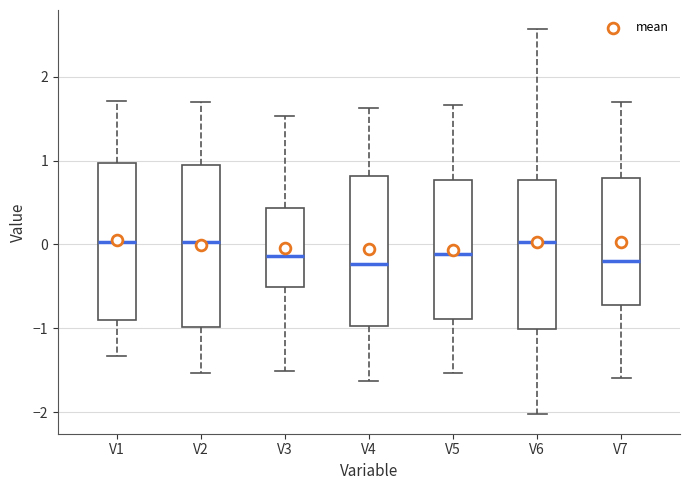

Where does the lower whisker of the box for V1 end on the y-axis? The values are not printed on the chart, so give them approximately, as read against the axis.

-1.3